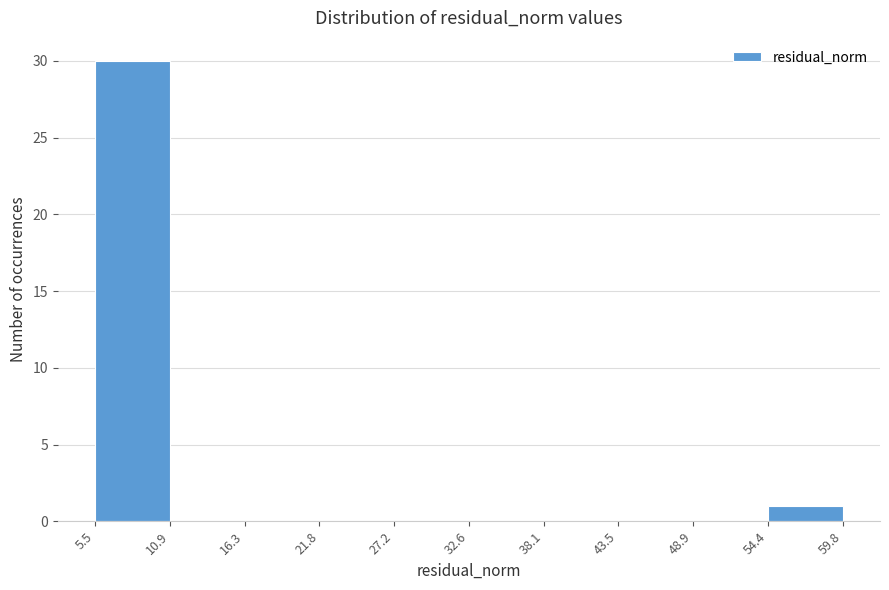

How tall is the bar that spans 54.4 to 59.8 on the x-axis? The values are not printed on the chart, so give them approximately, as read against the axis.

1